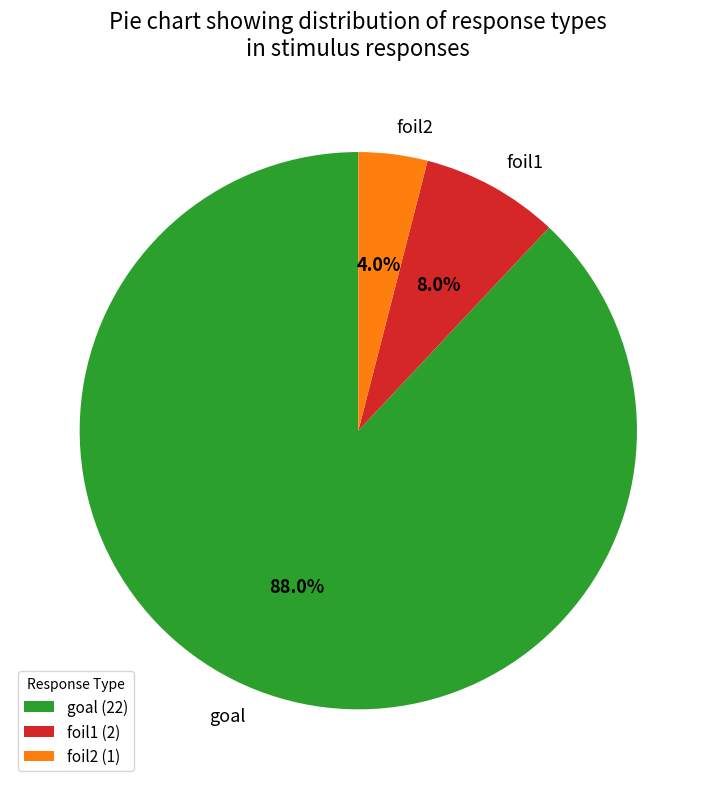

How much of the chart is everything except goal?

12.0%